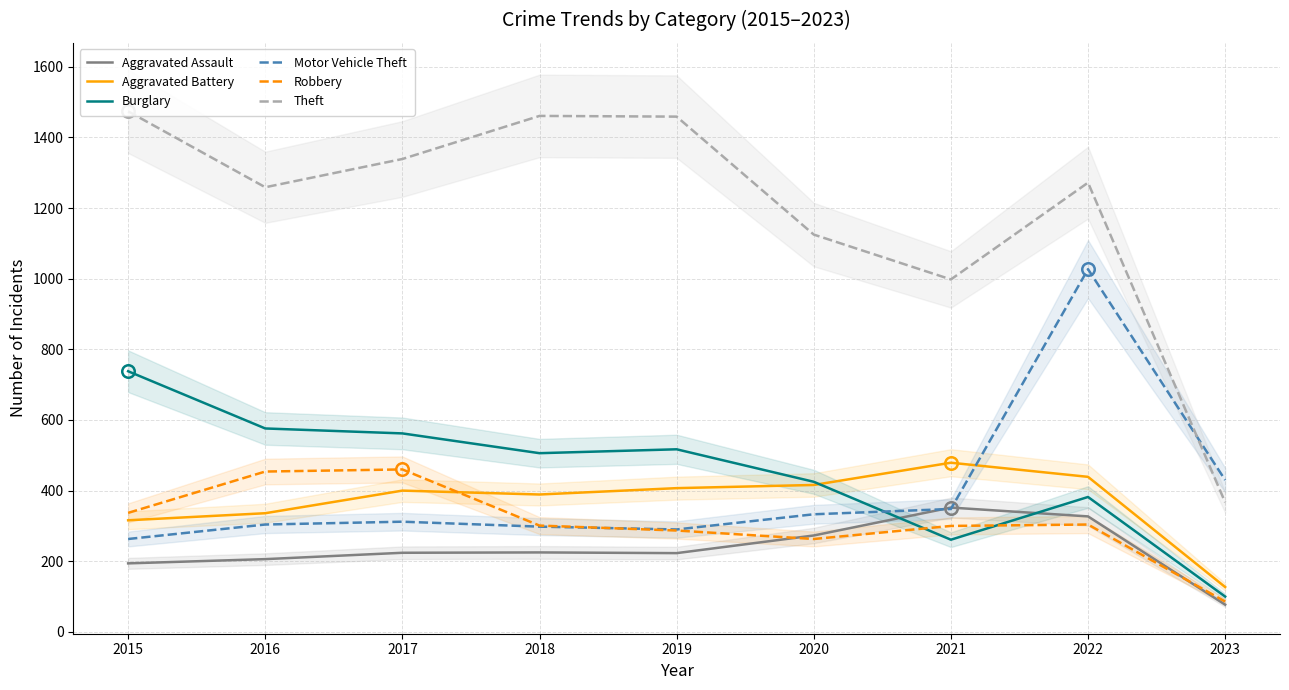

What are all the series names shown in the legend?

Aggravated Assault, Aggravated Battery, Burglary, Motor Vehicle Theft, Robbery, Theft